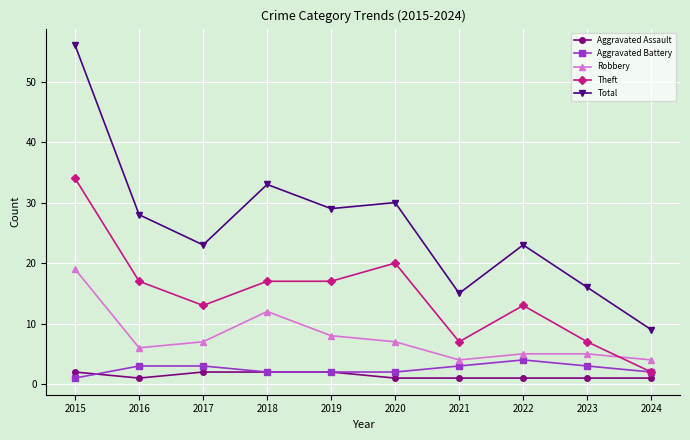

True or false: Aggravated Assault and Total intersect in this chart.

False